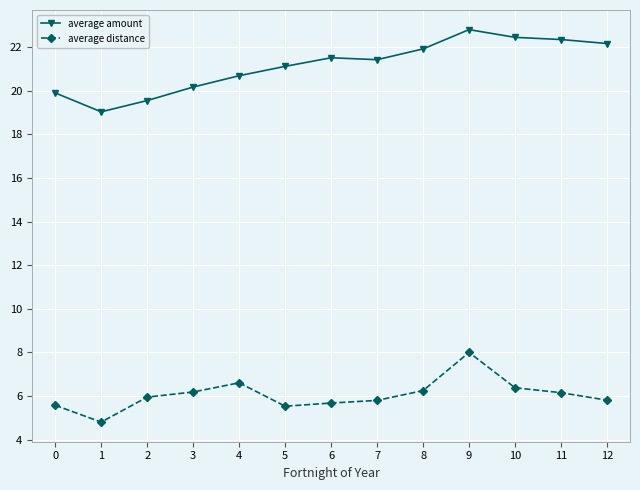

List the series in order of their peak value, lowest first.

average distance, average amount